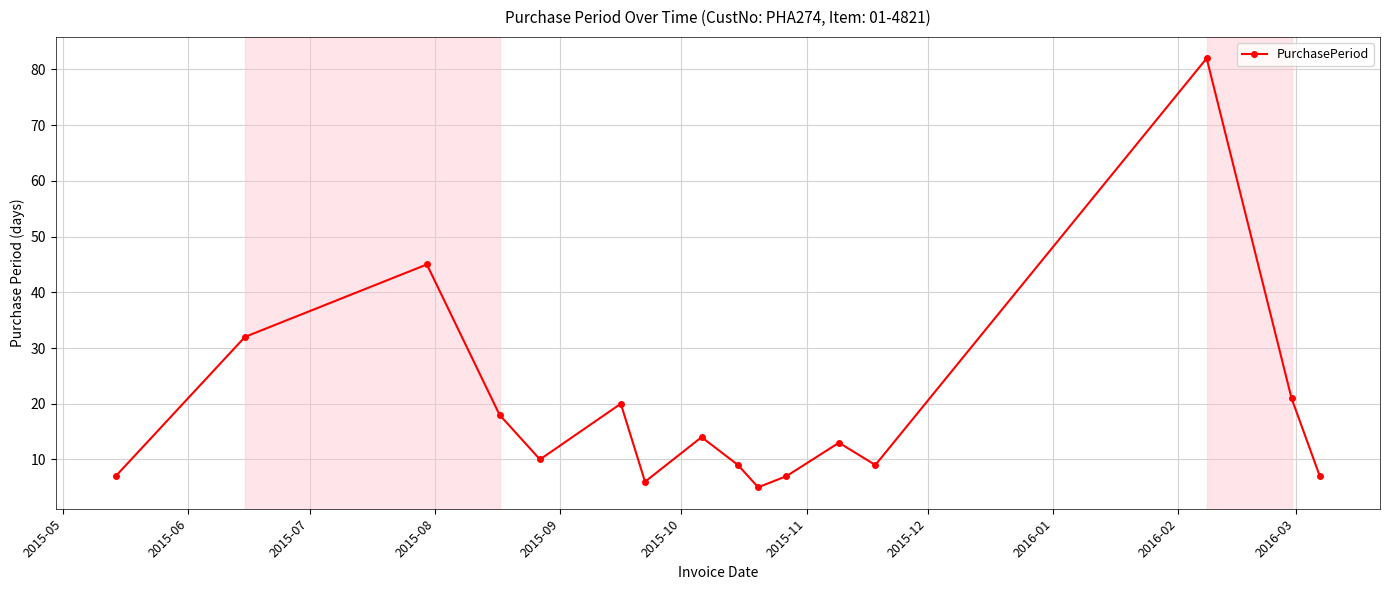

What is the minimum value shown in the chart?

5